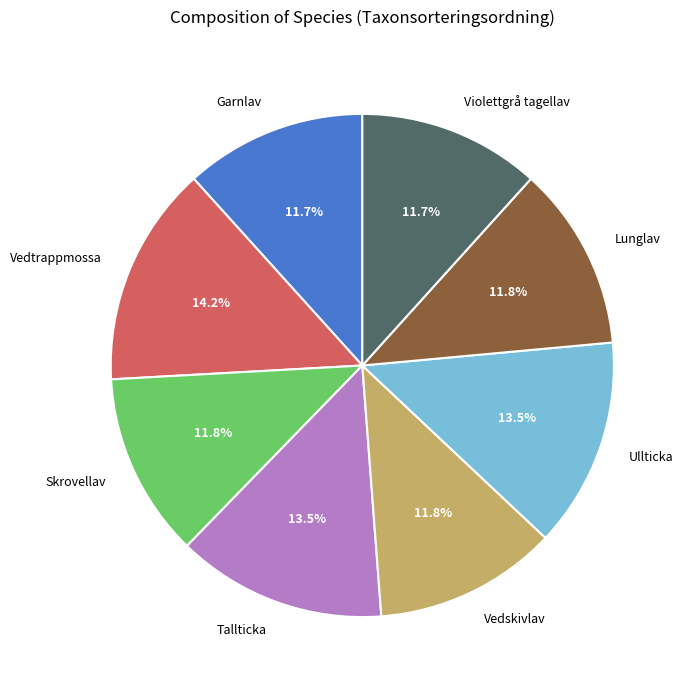

To the nearest percent, what is the average slice percentage?

12%